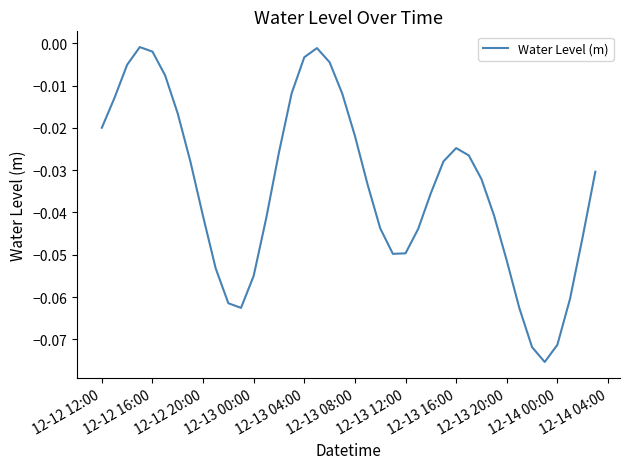

Which has a higher value, 12-12 20:00 or 12-12 12:00?

12-12 12:00